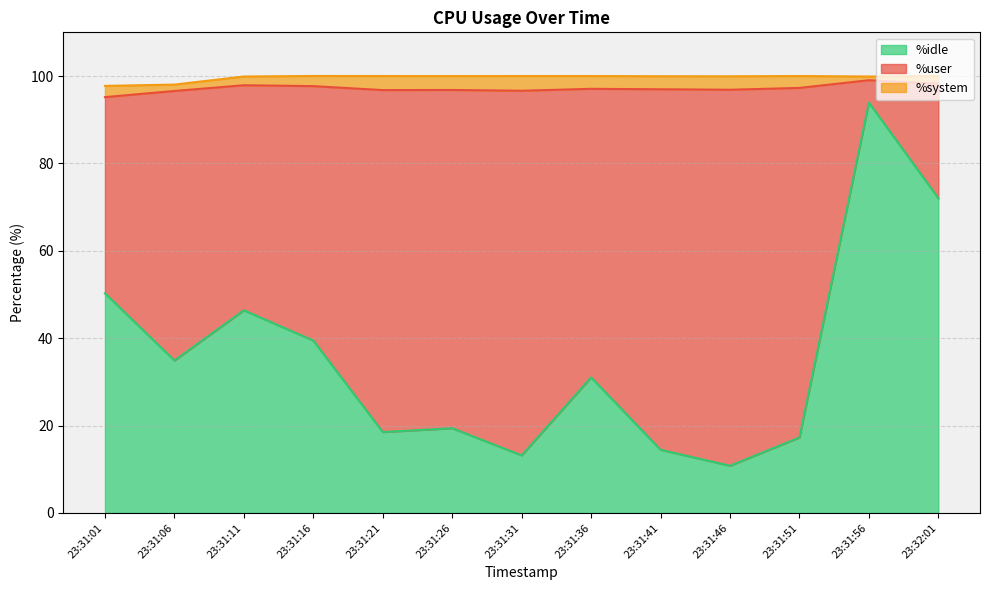

The value of %user at 23:31:31 is 83.5. True or false?

True